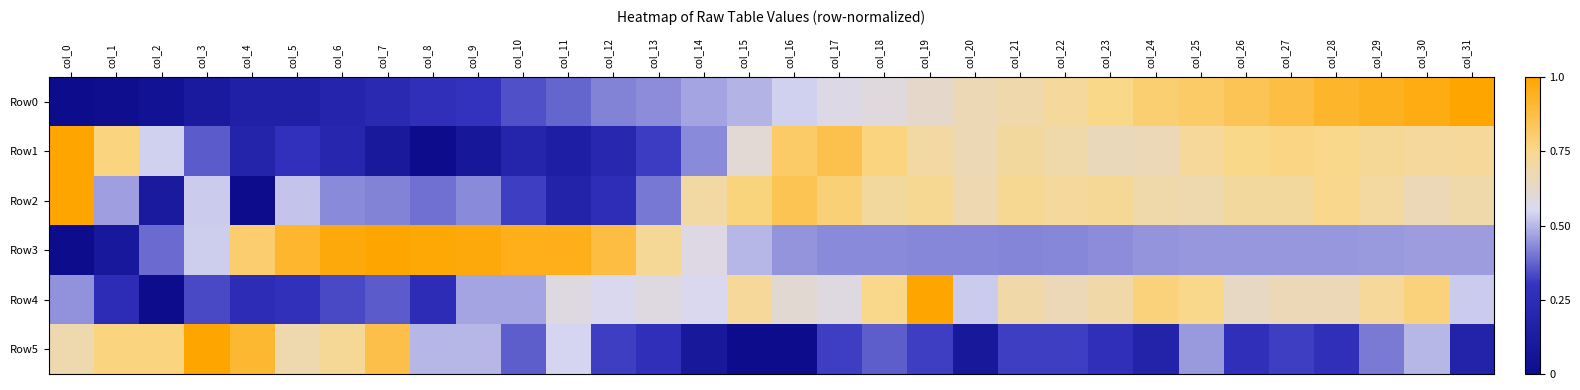

Reading left to right, transcribe all the data shown in this chart.

Row0: col_0=0.0	col_1=0.0	col_2=0.0	col_3=0.1	col_4=0.2	col_5=0.2	col_6=0.2	col_7=0.2	col_8=0.3	col_9=0.3	col_10=0.3	col_11=0.4	col_12=0.4	col_13=0.4	col_14=0.5	col_15=0.5	col_16=0.5	col_17=0.6	col_18=0.6	col_19=0.6	col_20=0.7	col_21=0.7	col_22=0.7	col_23=0.8	col_24=0.8	col_25=0.8	col_26=0.8	col_27=0.9	col_28=0.9	col_29=0.9	col_30=1.0	col_31=1.0
Row1: col_0=1.0	col_1=0.8	col_2=0.5	col_3=0.4	col_4=0.2	col_5=0.3	col_6=0.2	col_7=0.1	col_8=0.0	col_9=0.1	col_10=0.2	col_11=0.1	col_12=0.2	col_13=0.3	col_14=0.4	col_15=0.6	col_16=0.8	col_17=0.9	col_18=0.8	col_19=0.7	col_20=0.7	col_21=0.7	col_22=0.7	col_23=0.7	col_24=0.7	col_25=0.7	col_26=0.8	col_27=0.8	col_28=0.7	col_29=0.7	col_30=0.7	col_31=0.7
Row2: col_0=1.0	col_1=0.5	col_2=0.1	col_3=0.5	col_4=0.0	col_5=0.5	col_6=0.4	col_7=0.4	col_8=0.4	col_9=0.4	col_10=0.3	col_11=0.2	col_12=0.3	col_13=0.4	col_14=0.7	col_15=0.8	col_16=0.8	col_17=0.8	col_18=0.7	col_19=0.7	col_20=0.7	col_21=0.7	col_22=0.7	col_23=0.7	col_24=0.7	col_25=0.7	col_26=0.7	col_27=0.7	col_28=0.7	col_29=0.7	col_30=0.7	col_31=0.7
Row3: col_0=0.0	col_1=0.1	col_2=0.4	col_3=0.5	col_4=0.8	col_5=0.9	col_6=1.0	col_7=1.0	col_8=1.0	col_9=1.0	col_10=1.0	col_11=1.0	col_12=0.9	col_13=0.7	col_14=0.6	col_15=0.5	col_16=0.4	col_17=0.4	col_18=0.4	col_19=0.4	col_20=0.4	col_21=0.4	col_22=0.4	col_23=0.4	col_24=0.4	col_25=0.4	col_26=0.5	col_27=0.5	col_28=0.4	col_29=0.5	col_30=0.5	col_31=0.5
Row4: col_0=0.4	col_1=0.2	col_2=0.0	col_3=0.3	col_4=0.2	col_5=0.3	col_6=0.3	col_7=0.4	col_8=0.2	col_9=0.5	col_10=0.5	col_11=0.6	col_12=0.6	col_13=0.6	col_14=0.6	col_15=0.7	col_16=0.6	col_17=0.6	col_18=0.7	col_19=1.0	col_20=0.5	col_21=0.7	col_22=0.7	col_23=0.7	col_24=0.8	col_25=0.7	col_26=0.6	col_27=0.7	col_28=0.7	col_29=0.7	col_30=0.8	col_31=0.5
Row5: col_0=0.7	col_1=0.8	col_2=0.8	col_3=1.0	col_4=0.9	col_5=0.7	col_6=0.7	col_7=0.9	col_8=0.5	col_9=0.5	col_10=0.4	col_11=0.5	col_12=0.3	col_13=0.3	col_14=0.1	col_15=0.0	col_16=0.0	col_17=0.3	col_18=0.4	col_19=0.3	col_20=0.1	col_21=0.3	col_22=0.3	col_23=0.3	col_24=0.2	col_25=0.5	col_26=0.3	col_27=0.3	col_28=0.3	col_29=0.4	col_30=0.5	col_31=0.2